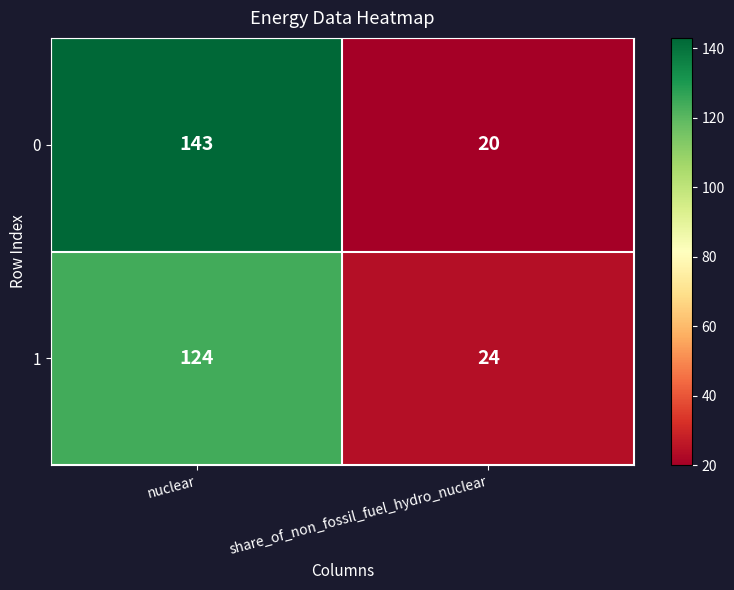

What is the greatest value displayed?

143